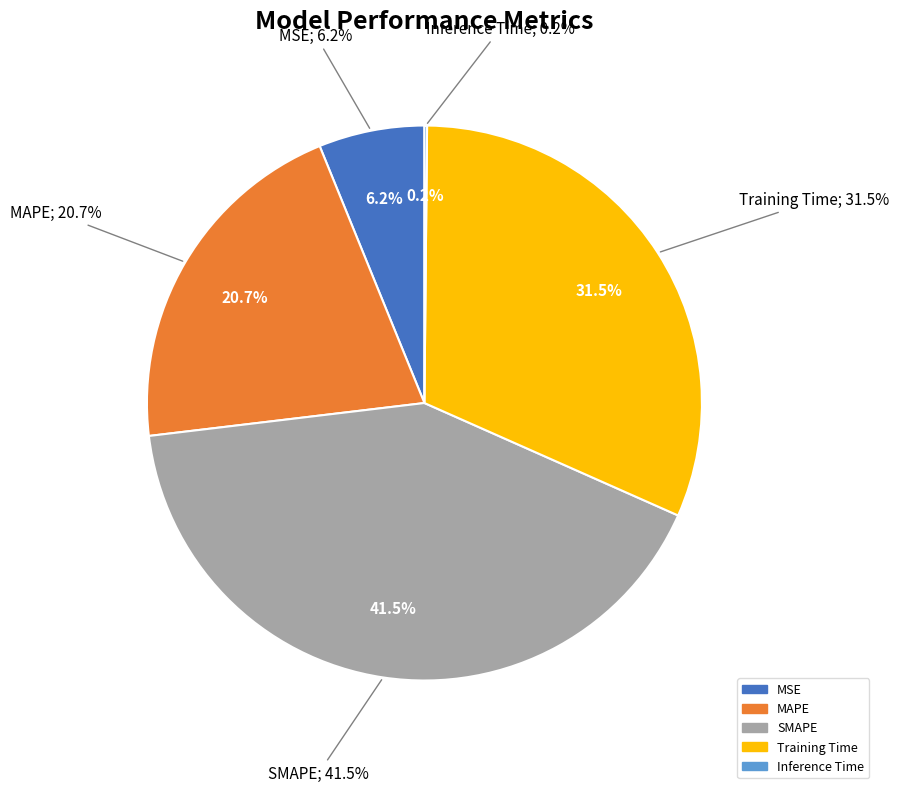

Count the number of slices in the pie.

5